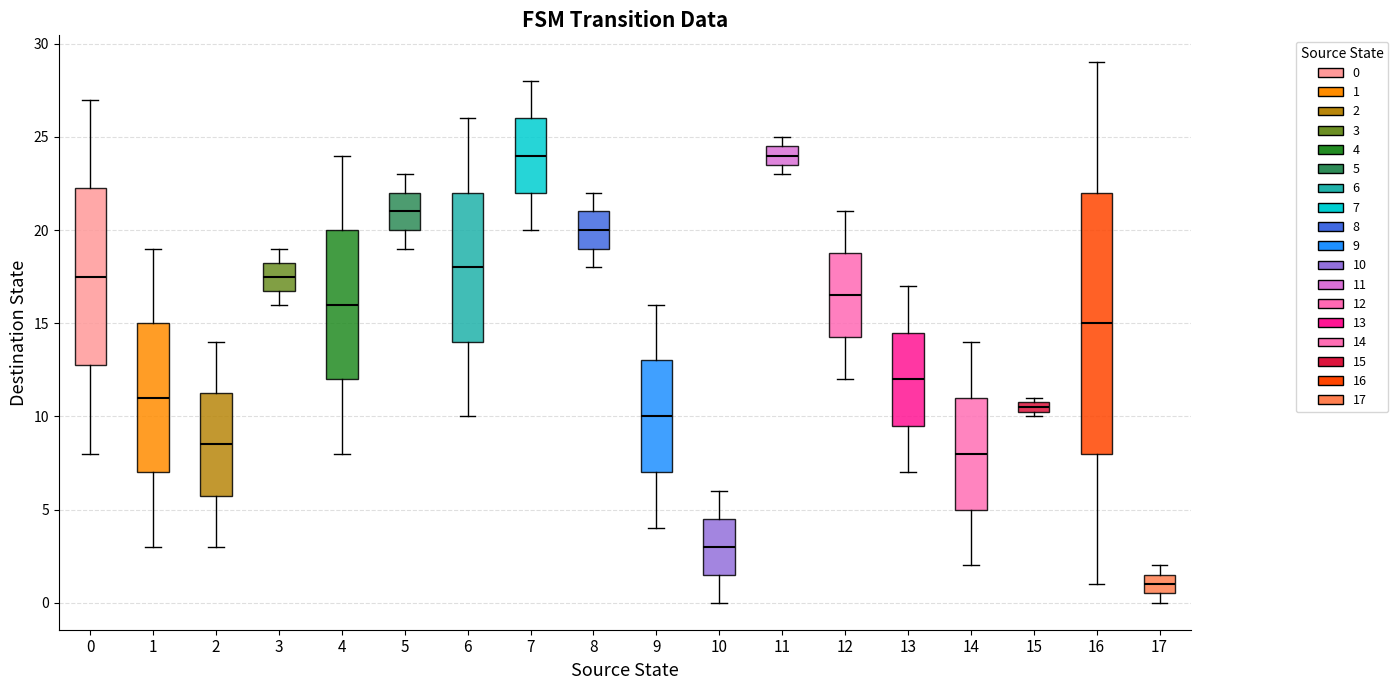

Which box is the tallest, from its lower edge to its upper edge?

16